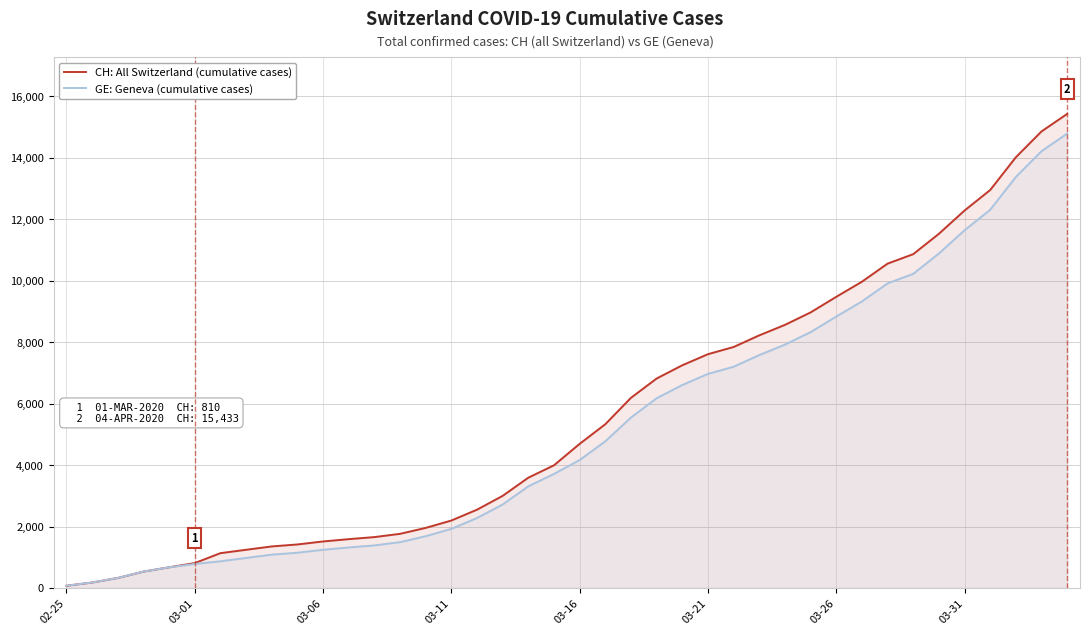

True or false: CH: All Switzerland (cumulative cases) and GE: Geneva (cumulative cases) cross at least once.

False